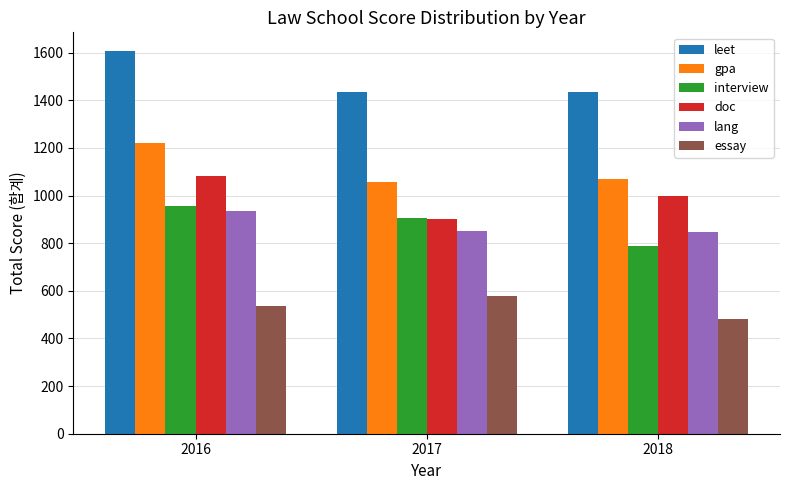

How many data points in essay are less than 535?

1